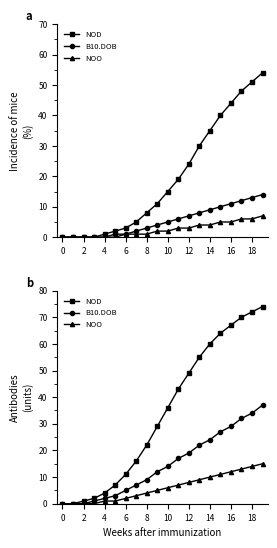

How many lines are shown in the chart?

3